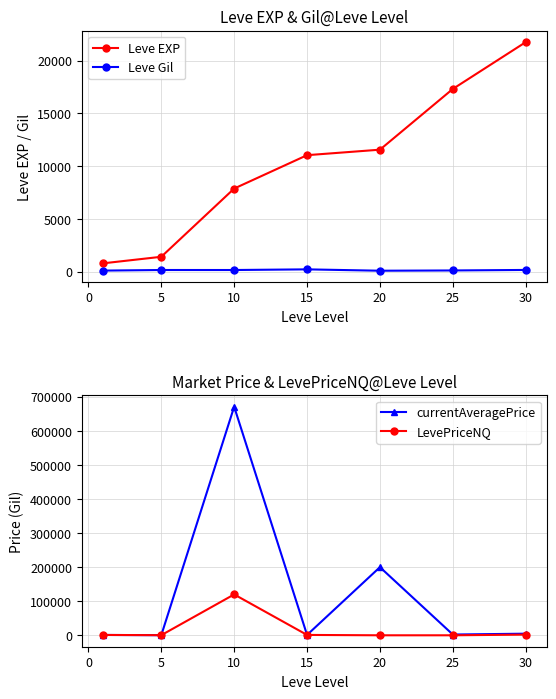

True or false: Leve Gil and Leve EXP intersect in this chart.

False